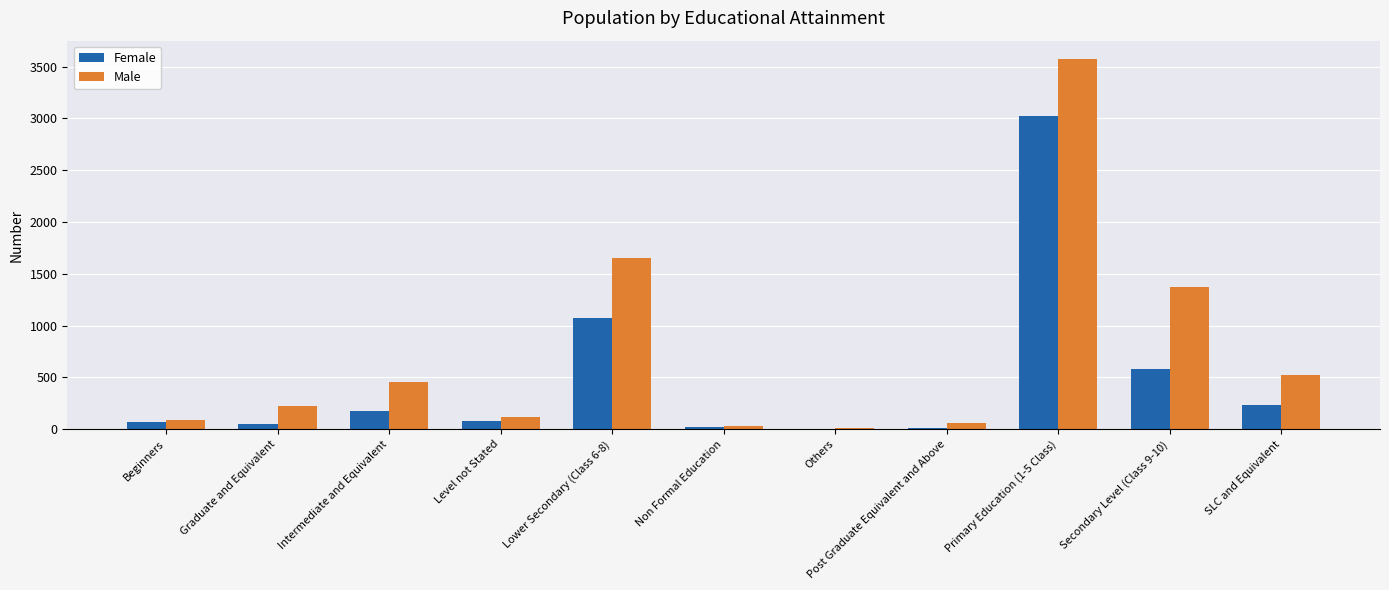

Where is Female nearest to the value 1513?

Lower Secondary (Class 6-8)